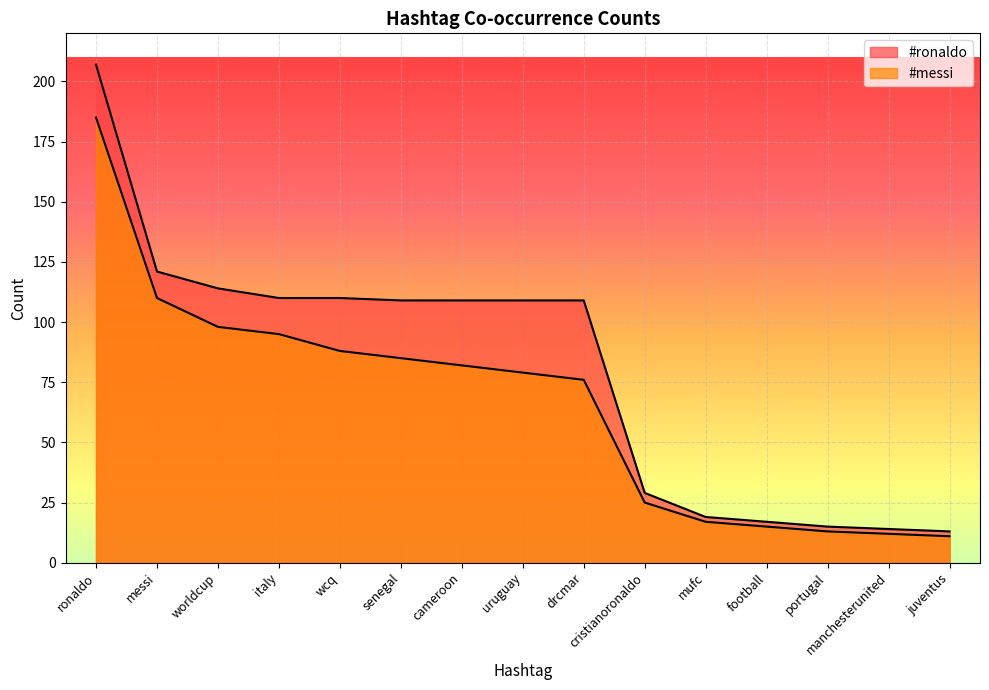

What value does the #ronaldo series have at senegal, to the nearest 5?

110